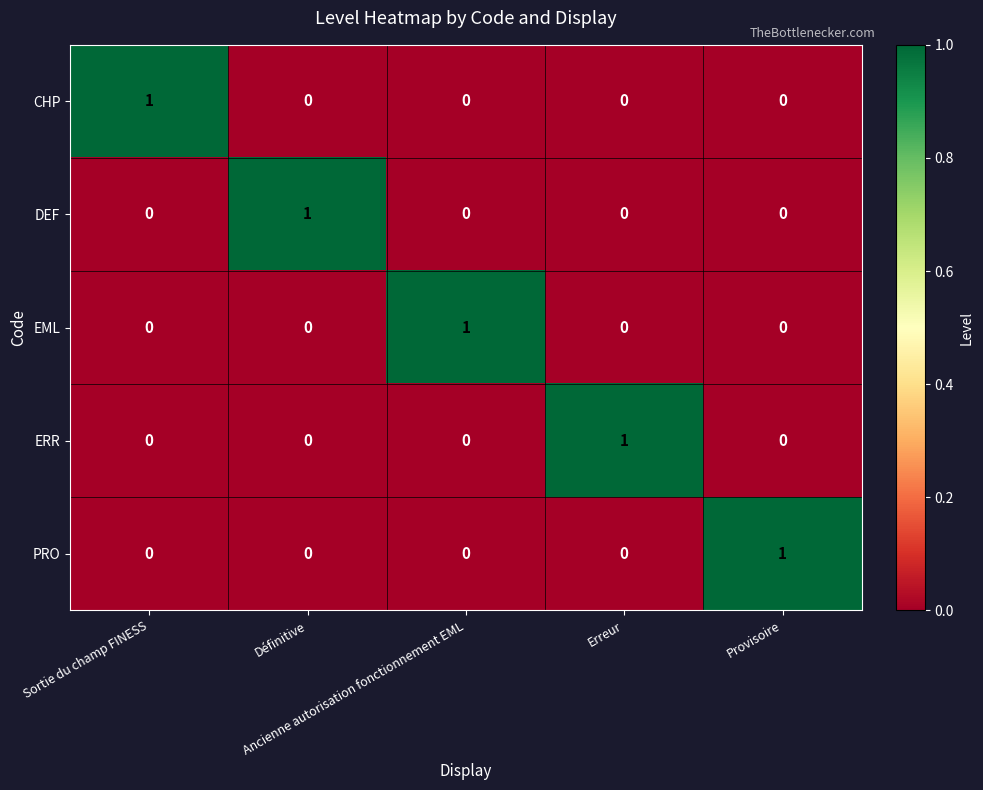

At how many categories does at least one series exceed 0?

5